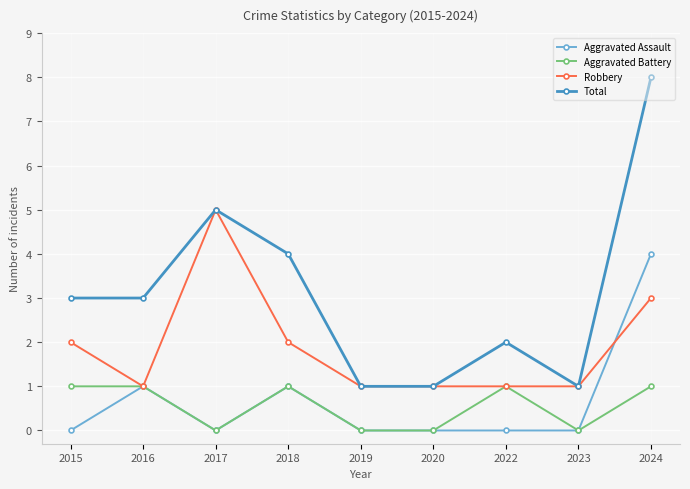

Reading left to right, what are all the values shown in this chart?

Aggravated Assault: 0	1	0	1	0	0	0	0	4
Aggravated Battery: 1	1	0	1	0	0	1	0	1
Robbery: 2	1	5	2	1	1	1	1	3
Total: 3	3	5	4	1	1	2	1	8